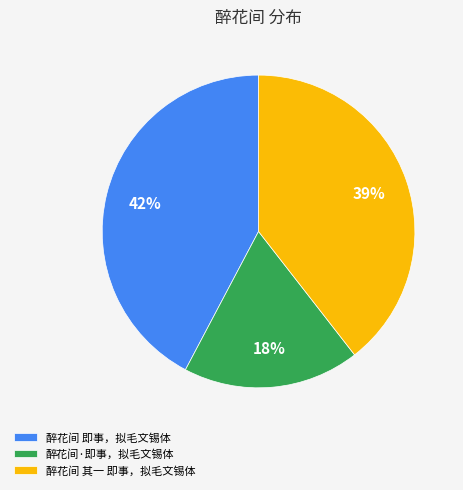

The 醉花间 即事，拟毛文锡体 slice represents 42% of the pie. True or false?

True